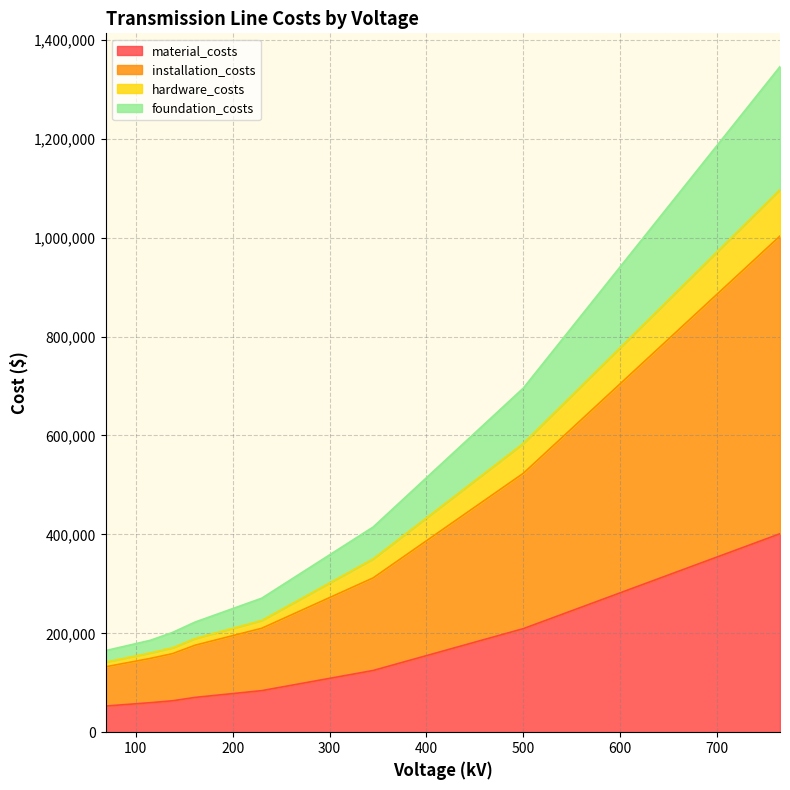

At which category is the sum across all series the highest?

765